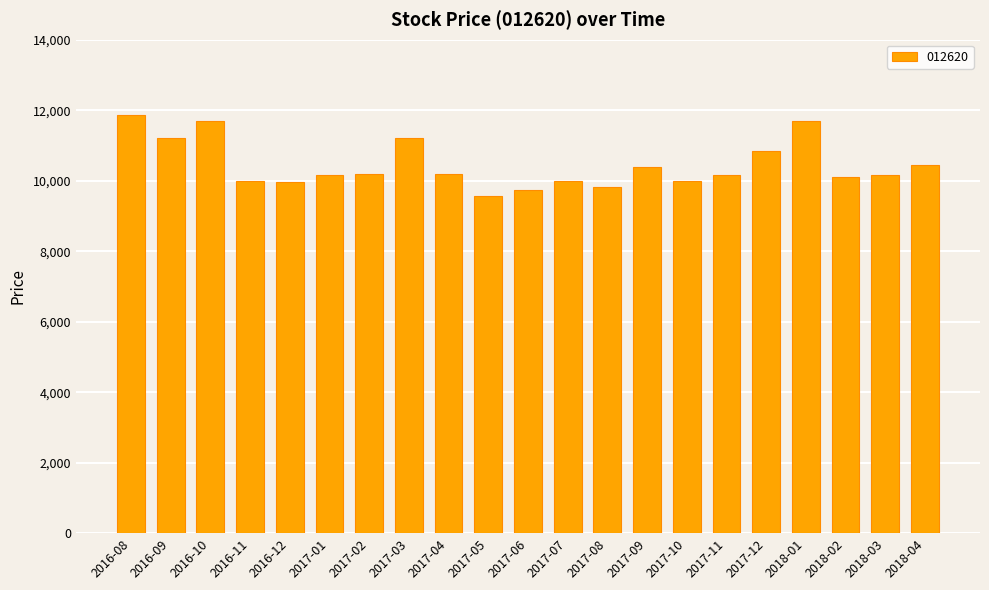

What is the maximum value shown in the chart?

11850